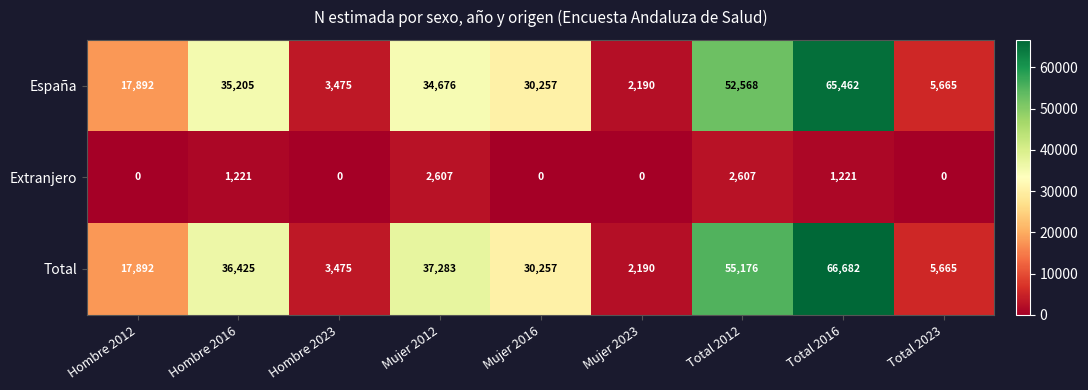

At which category is the sum across all series the highest?

Total 2016